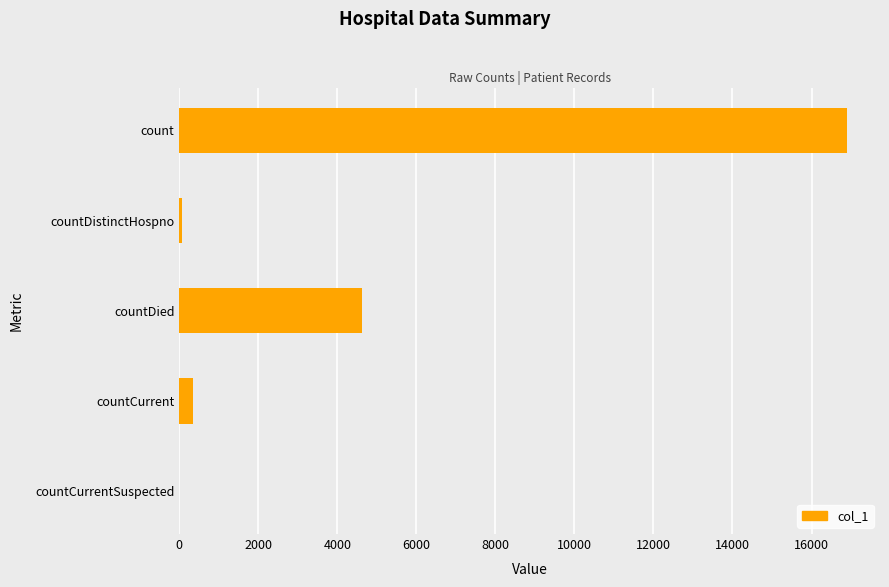

Is it true that the value at count is 22372?

False